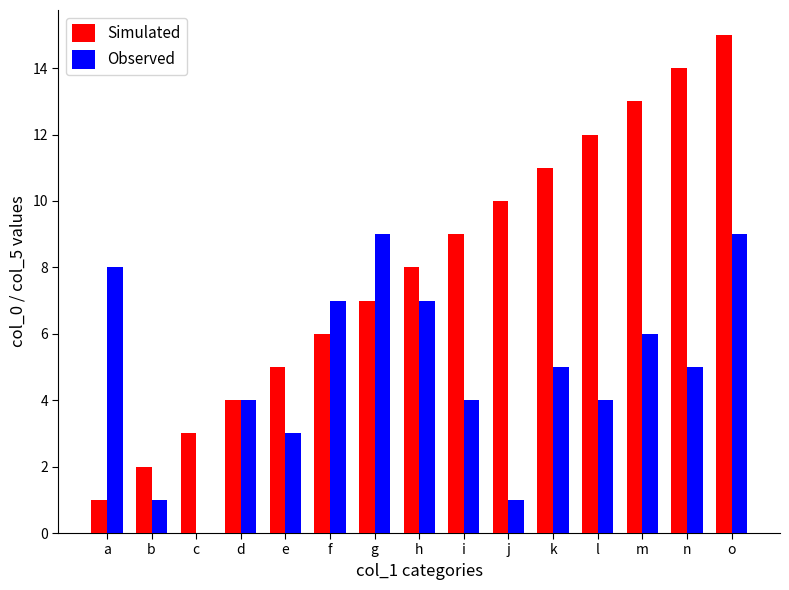

What is the sum of all Simulated values?

120